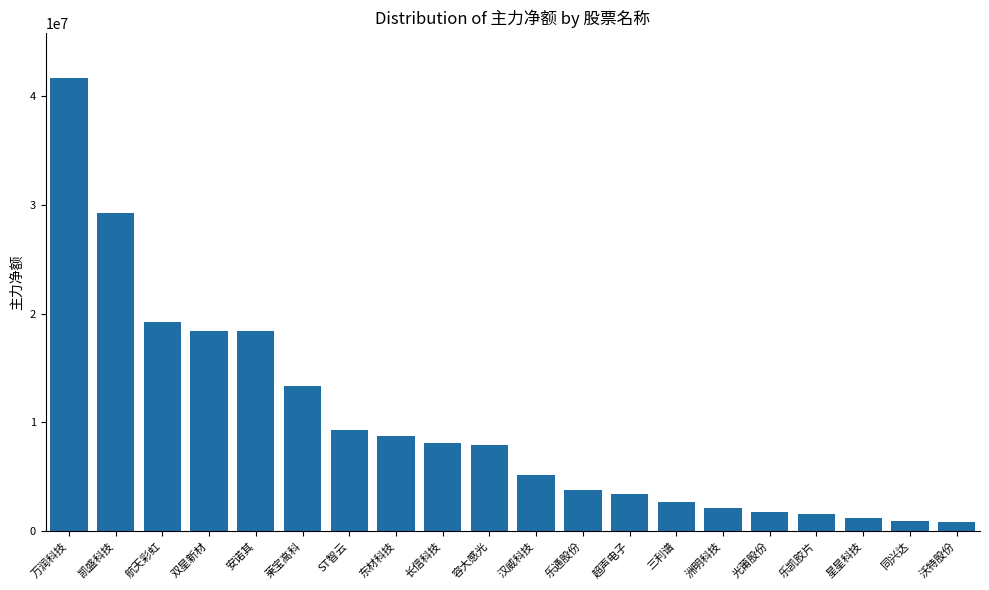

True or false: the data shows 1740928 at 光莆股份.

True